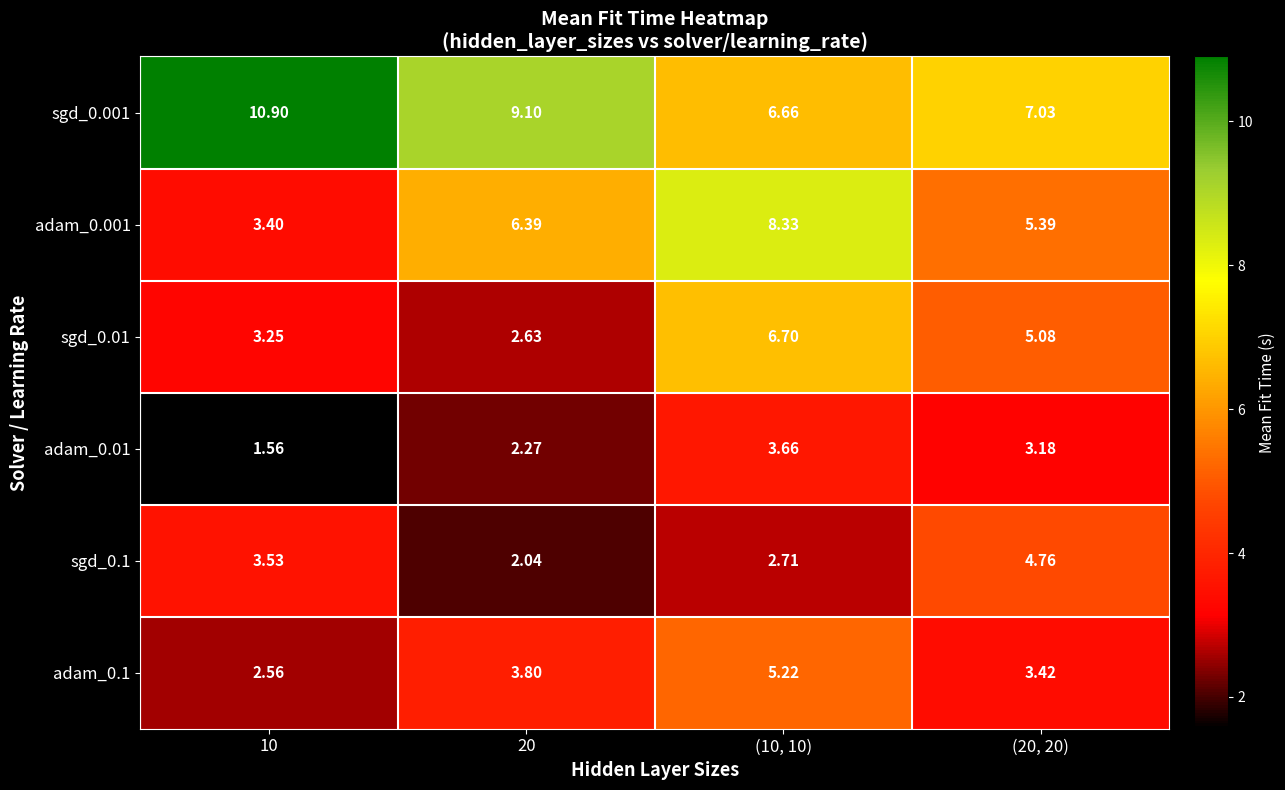

Is the value of adam_0.01 at 20 greater than the value of sgd_0.1 at 20?

Yes